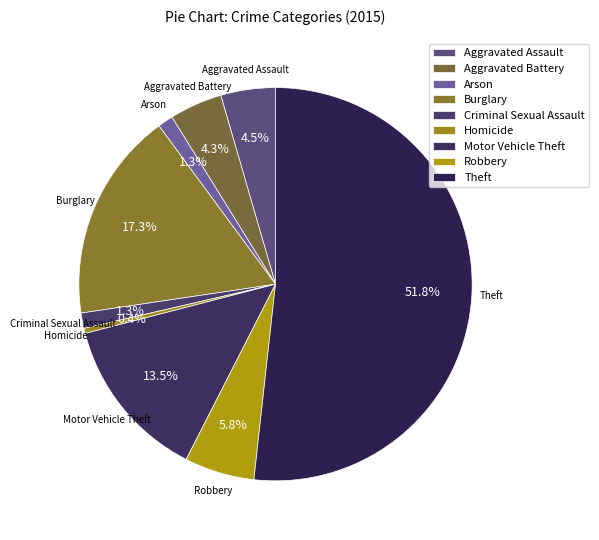

Count the number of slices in the pie.

9